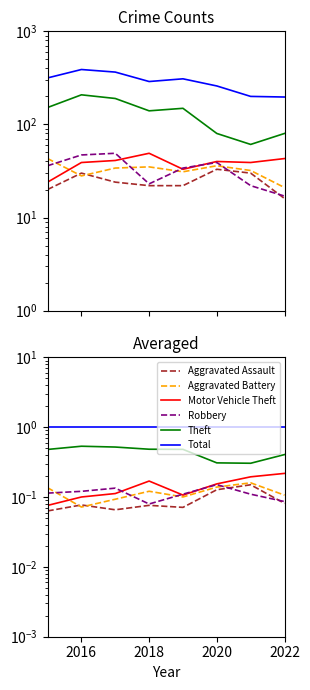

What is the maximum value for Total?

1.0